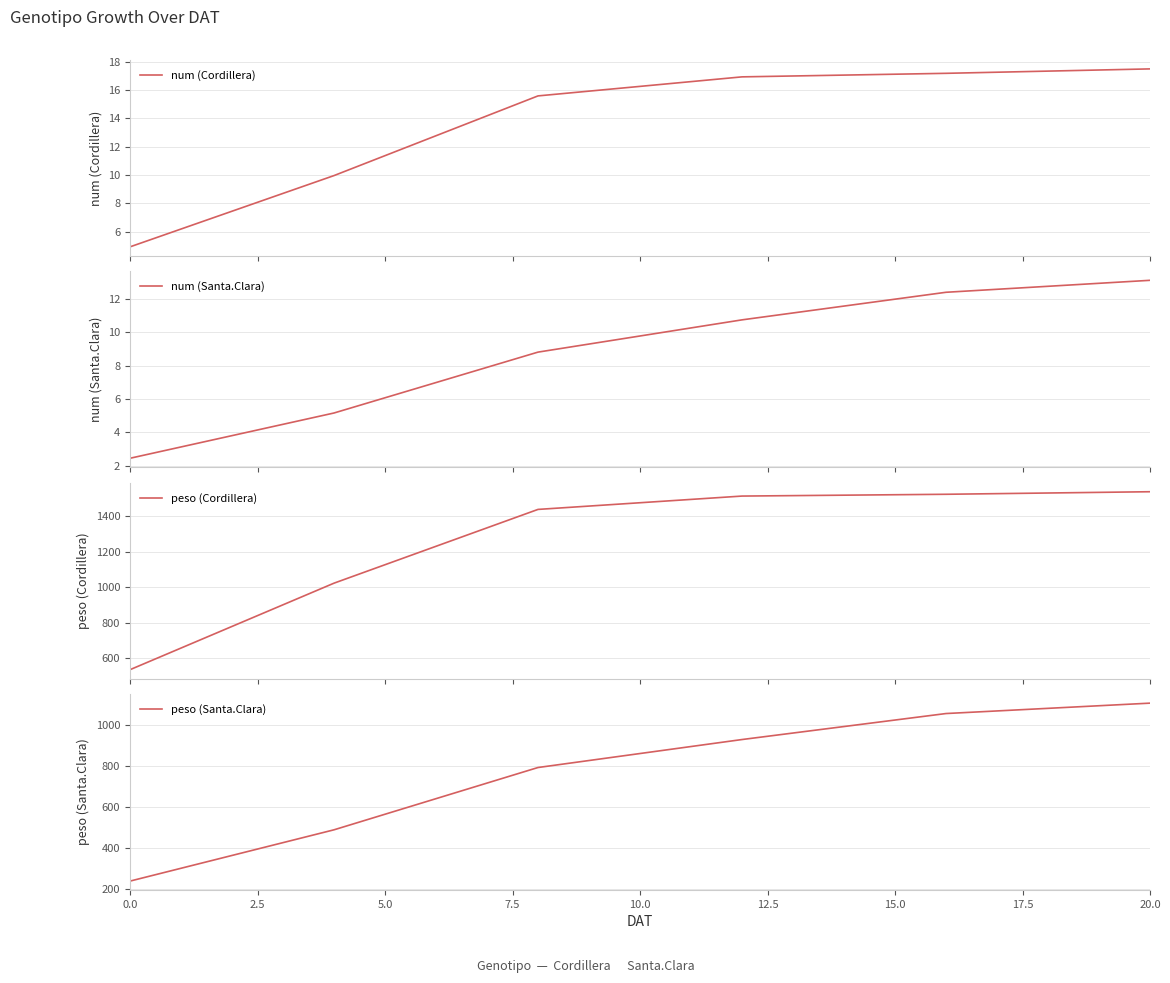

True or false: peso (Santa.Clara) and num (Santa.Clara) intersect in this chart.

False